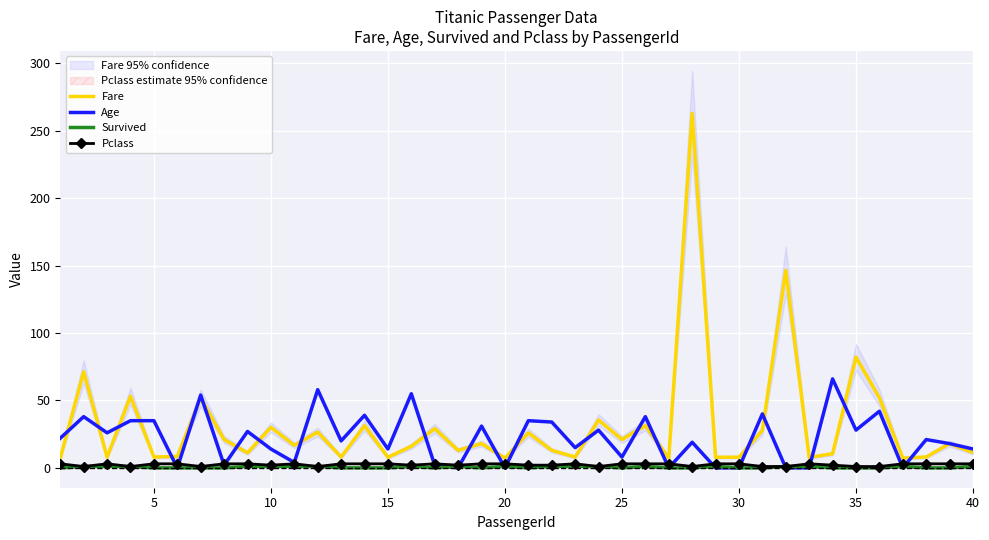

Which series has the largest total across all categories?

Fare